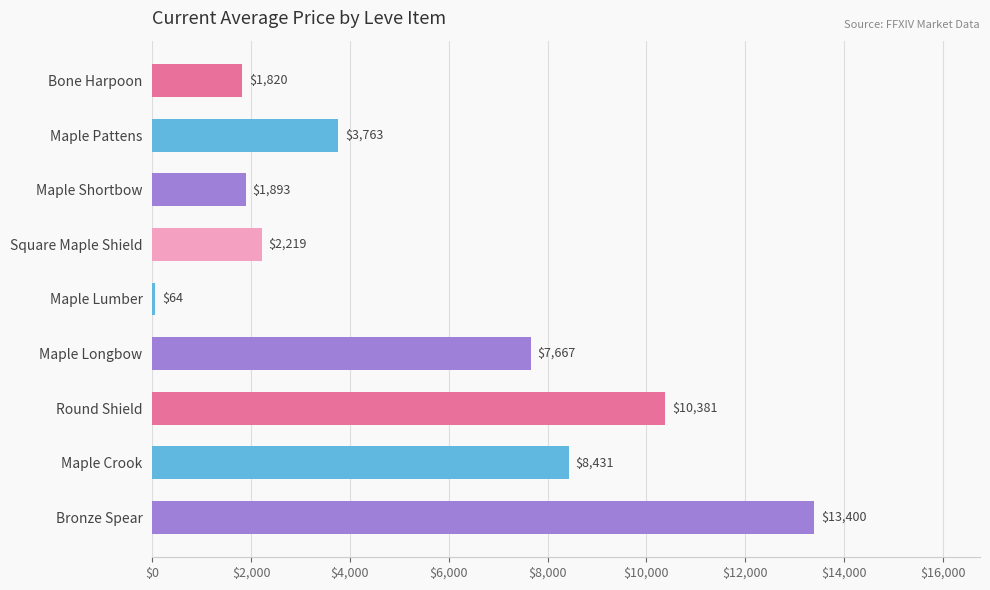

What is the label of the 5th bar from the top?

Maple Lumber